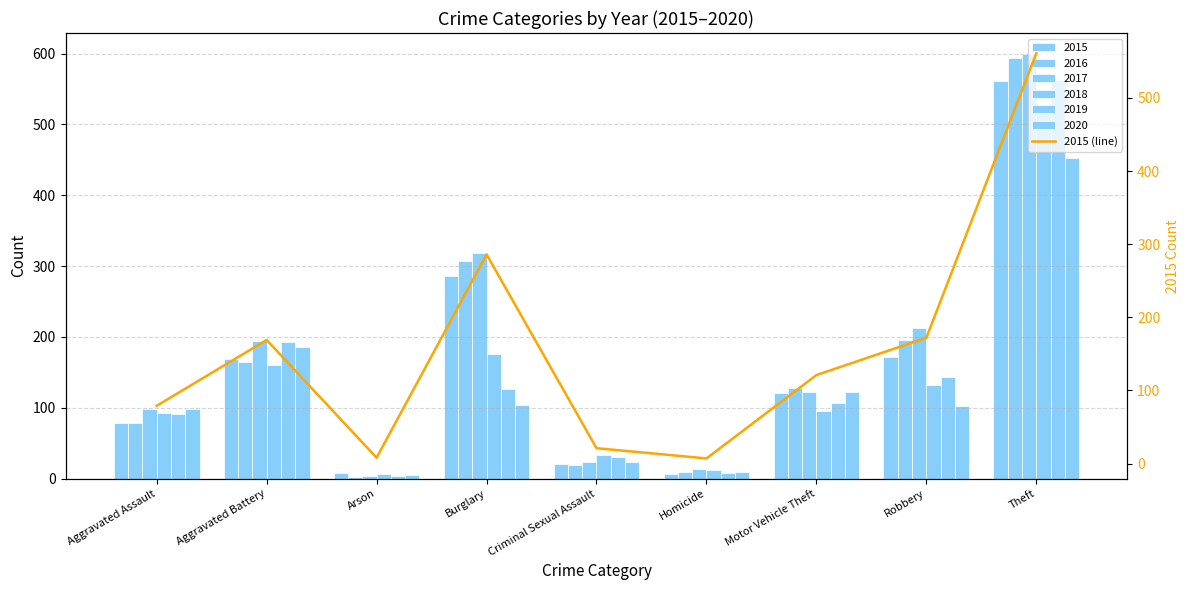

What is the difference between the second highest and second lowest values?

278